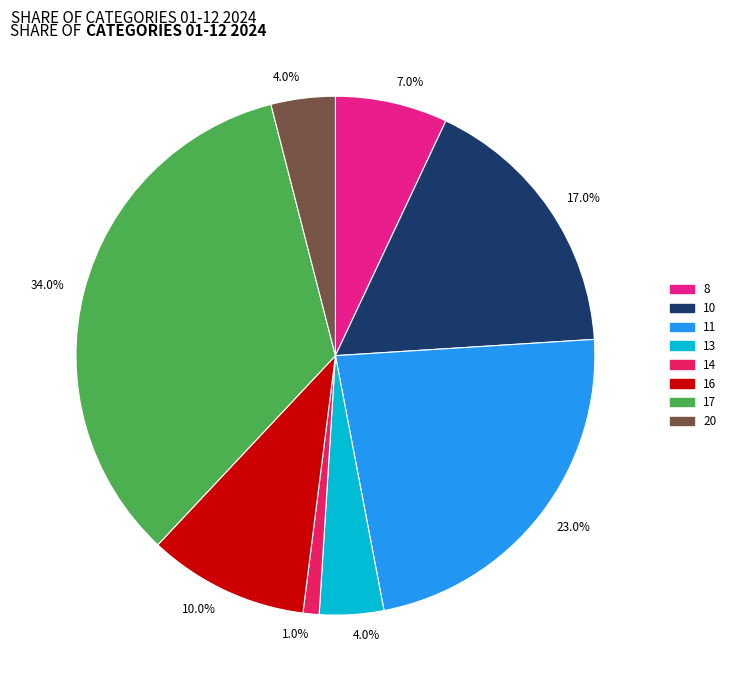

Is there any slice that represents more than half of the pie?

No